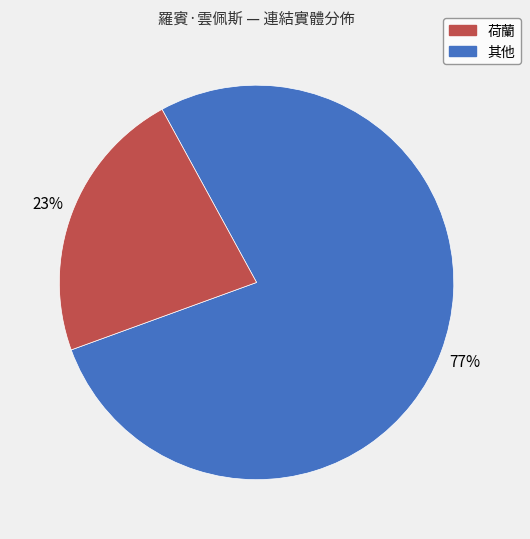

To the nearest percent, what is the average slice percentage?

50%